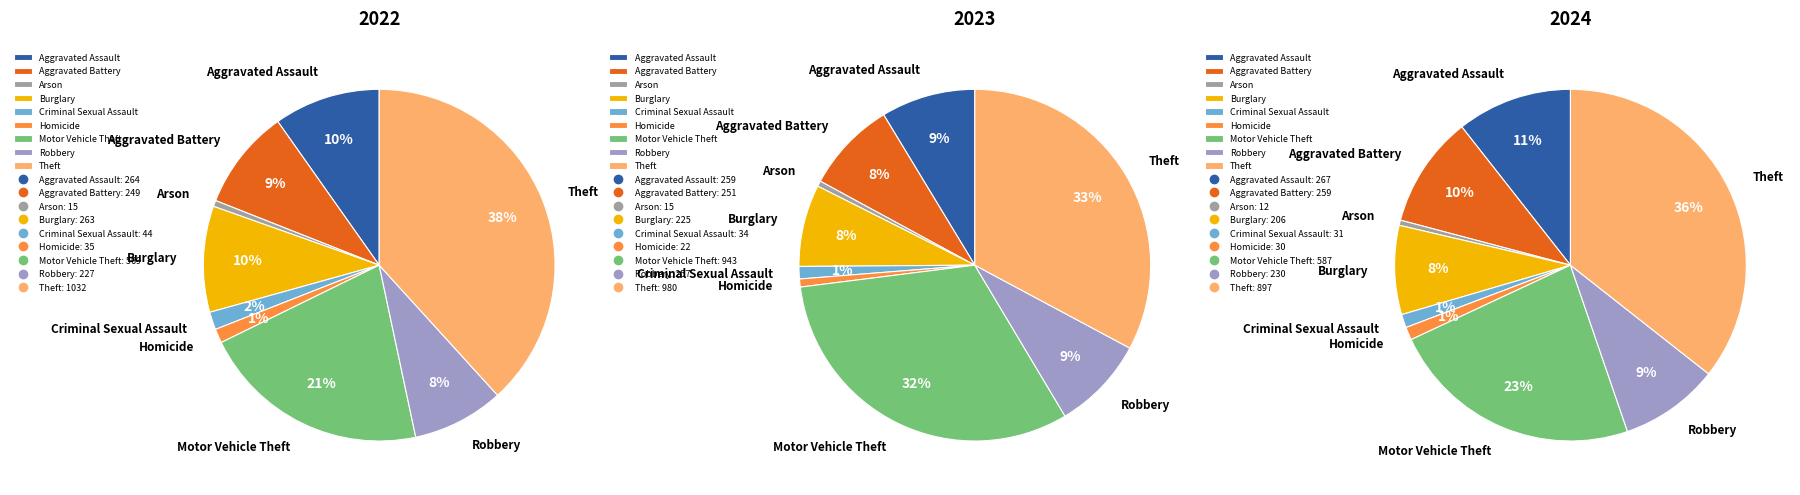

To the nearest percent, what portion does Aggravated Assault represent?

10%